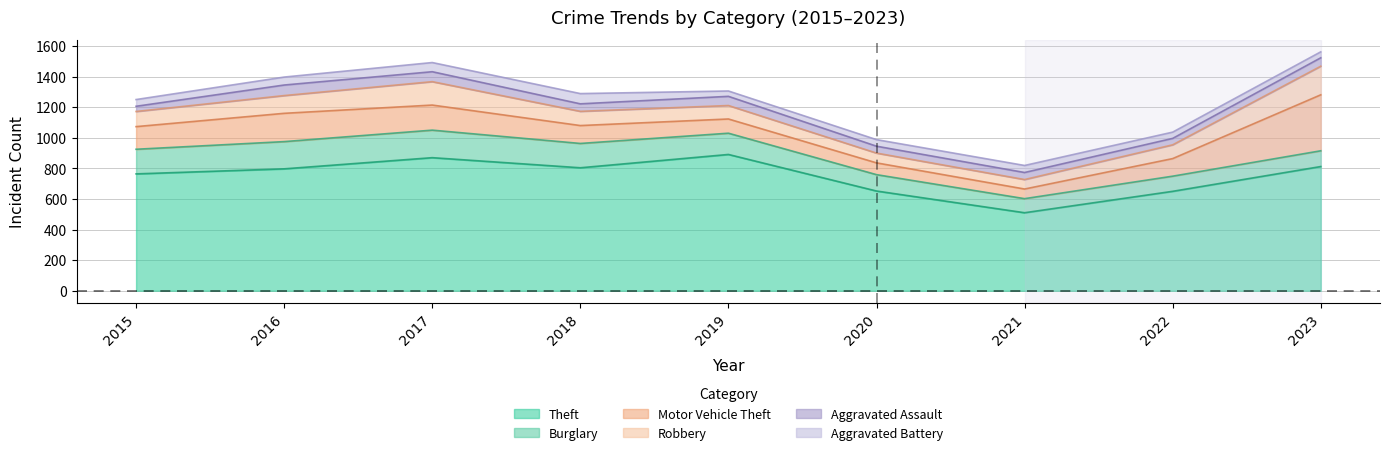

Reading right to left, transcribe all the data shown in this chart.

Theft: 2023=812	2022=650	2021=510	2020=652	2019=891	2018=804	2017=870	2016=797	2015=764
Burglary: 2023=103	2022=99	2021=92	2020=107	2019=139	2018=159	2017=180	2016=178	2015=161
Motor Vehicle Theft: 2023=366	2022=115	2021=63	2020=77	2019=93	2018=117	2017=164	2016=185	2015=148
Robbery: 2023=187	2022=90	2021=62	2020=64	2019=88	2018=93	2017=153	2016=116	2015=99
Aggravated Assault: 2023=55	2022=42	2021=46	2020=45	2019=60	2018=49	2017=65	2016=69	2015=34
Aggravated Battery: 2023=39	2022=41	2021=46	2020=43	2019=35	2018=67	2017=60	2016=52	2015=44